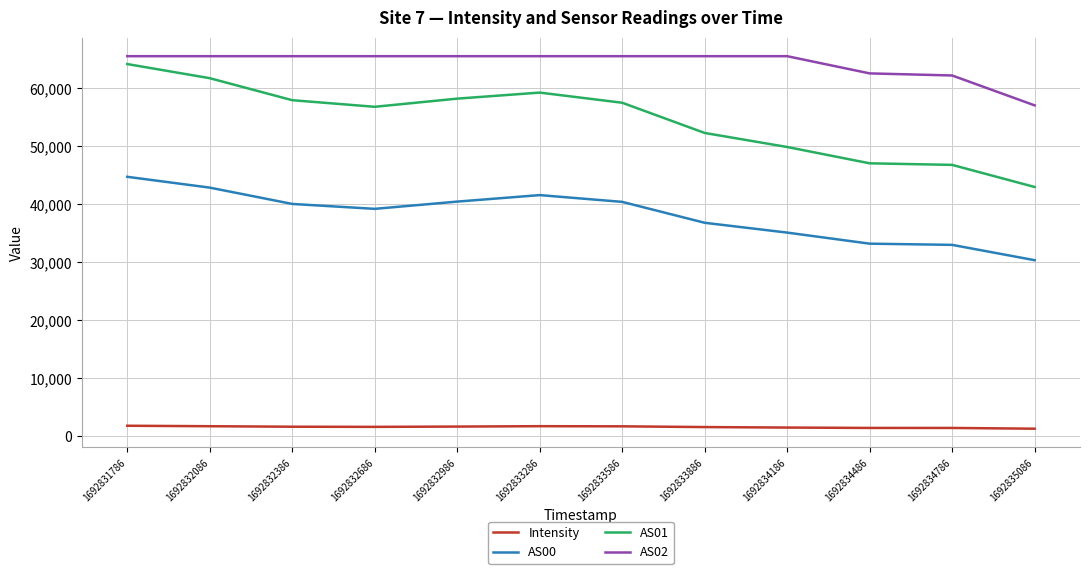

Rank the series at 1692831786 from highest to lowest value.

AS02, AS01, AS00, Intensity